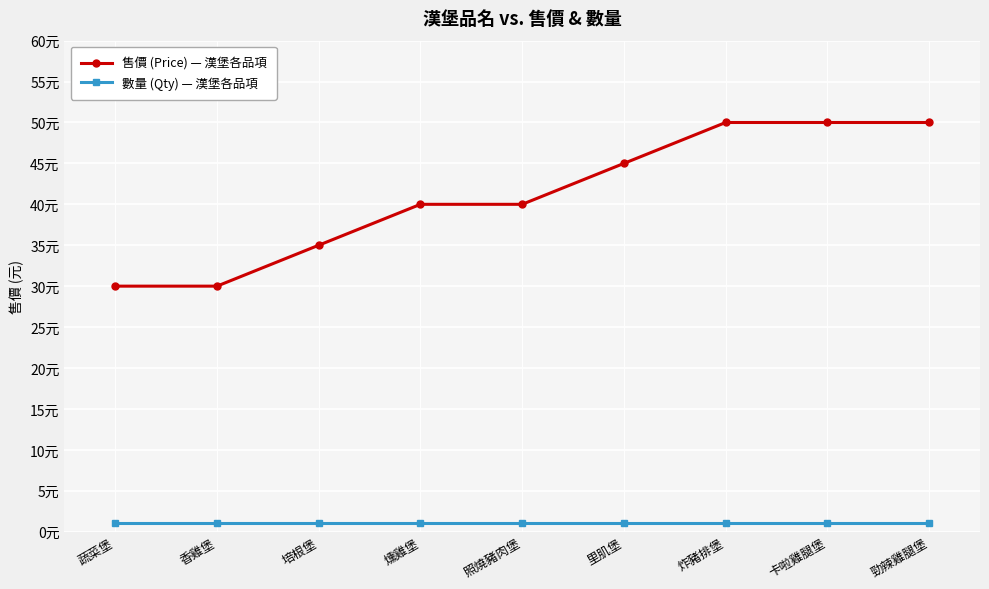

True or false: 售價 (Price) — 漢堡各品項 and 數量 (Qty) — 漢堡各品項 intersect in this chart.

False